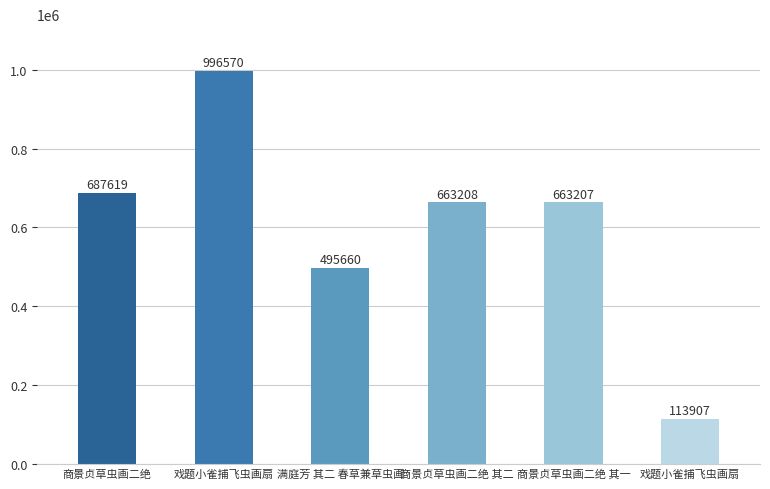

What is the average value?

603362